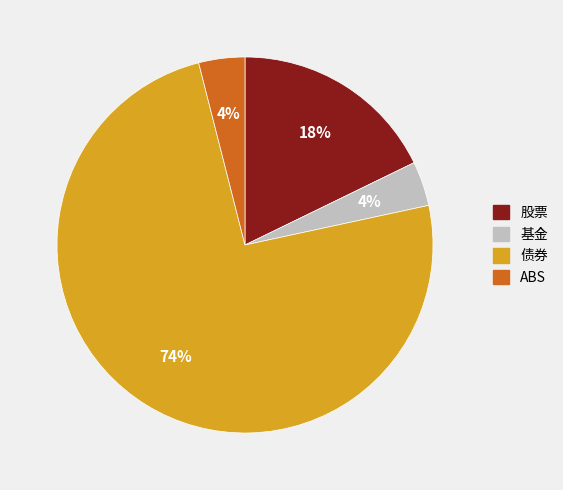

Which category has the biggest portion of the pie?

债券